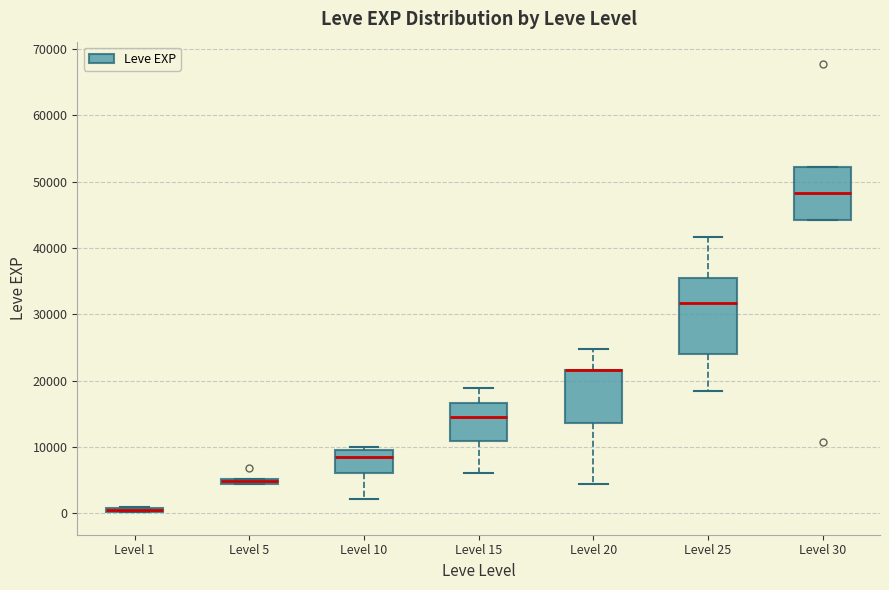

Comparing the boxes themselves (not the whiskers), which one is the tallest?

Level 25